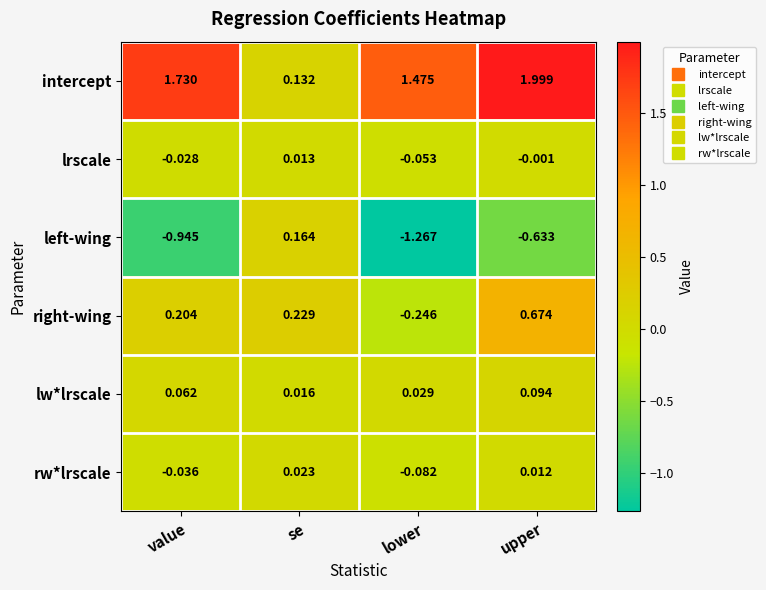

Which category has the highest value across all series?

upper